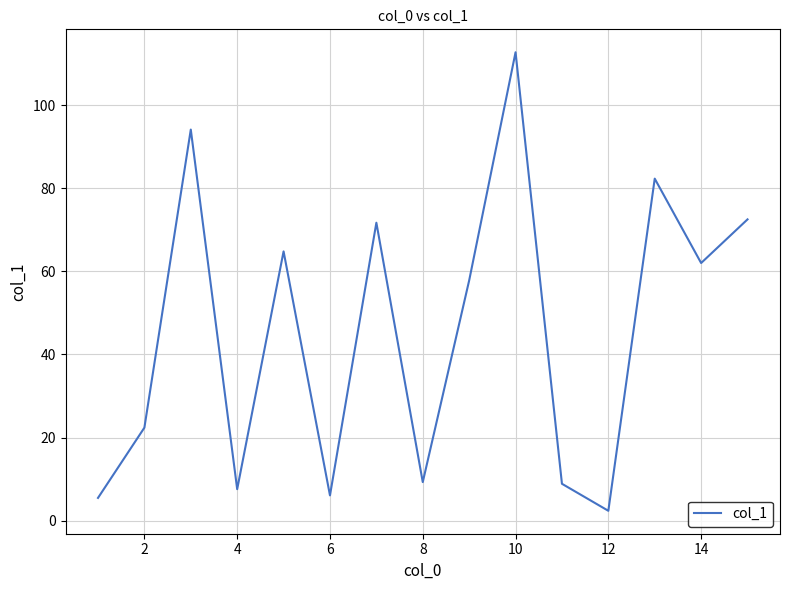

What is the greatest value displayed?

112.7